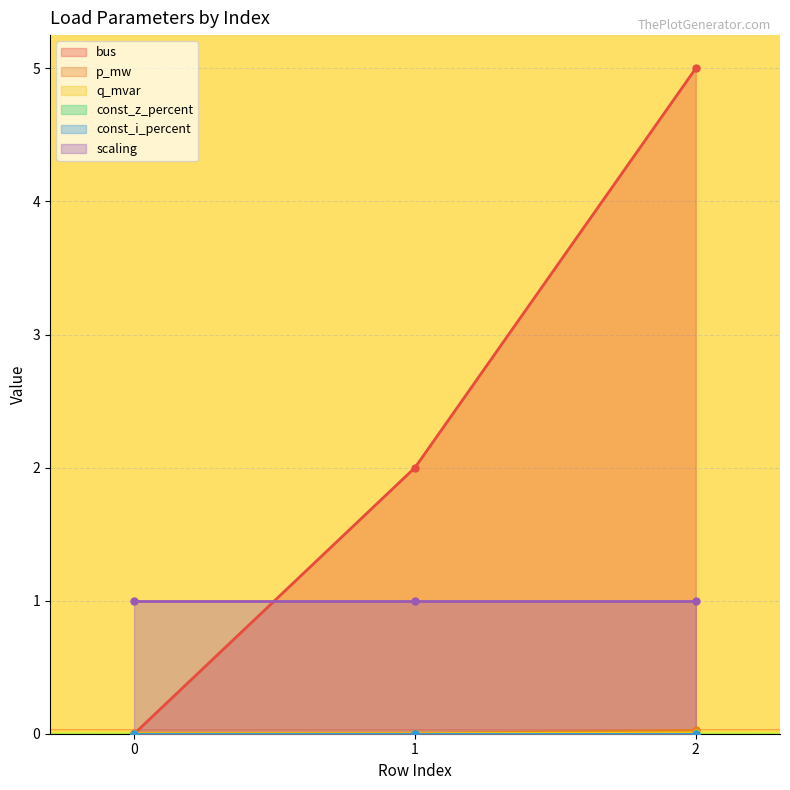

Is it true that p_mw equals 0.0 at 0?

True